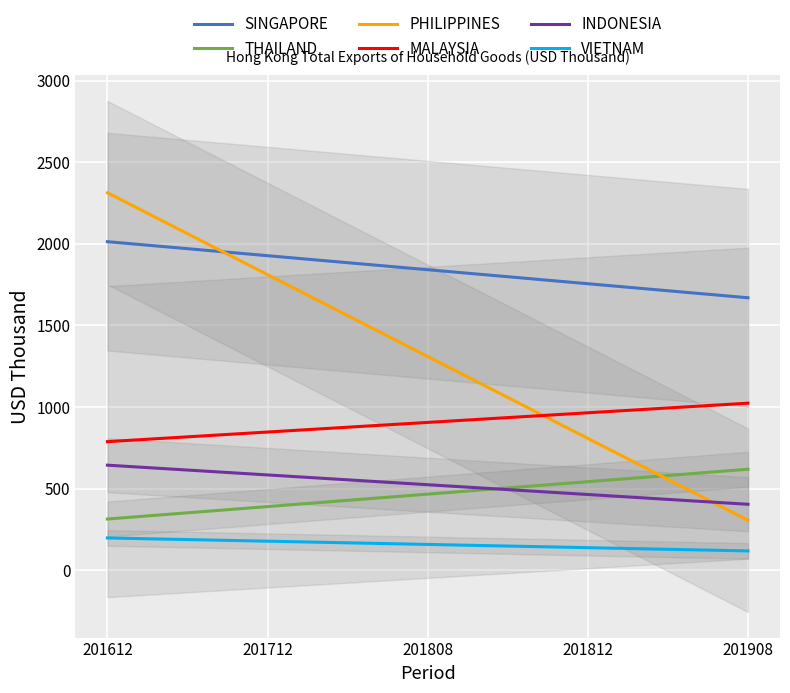

What is the difference between the PHILIPPINES values at 201812 and 201712?

1003.1